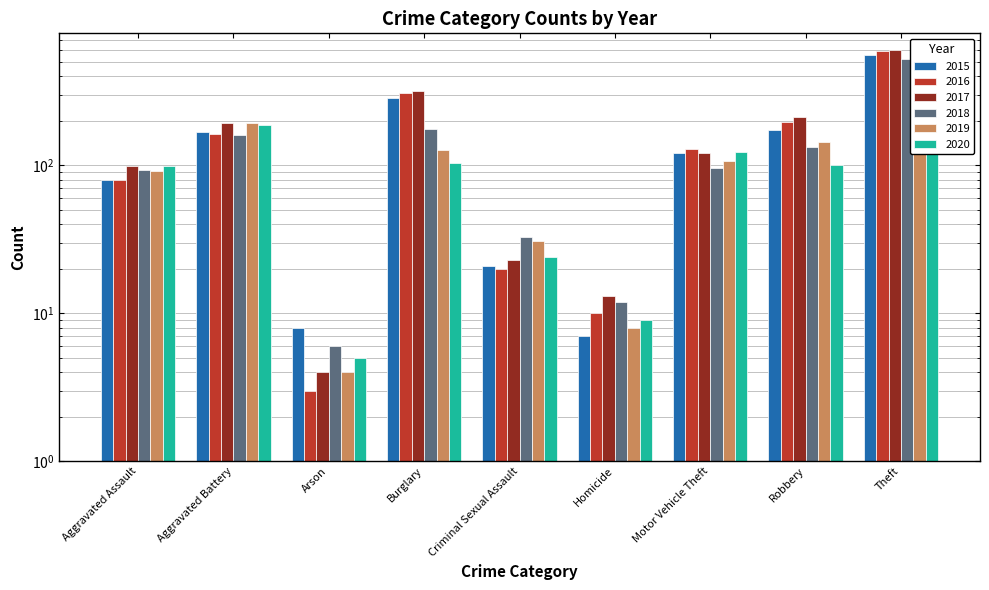

What is the spread (max minus min) of values at Aggravated Assault?

20